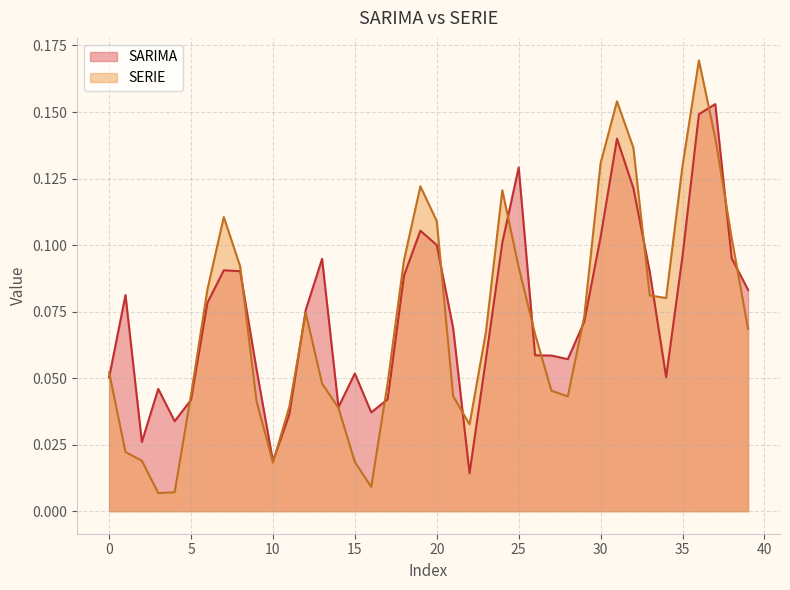

The SERIE series shows 0.0 at 13. True or false?

True